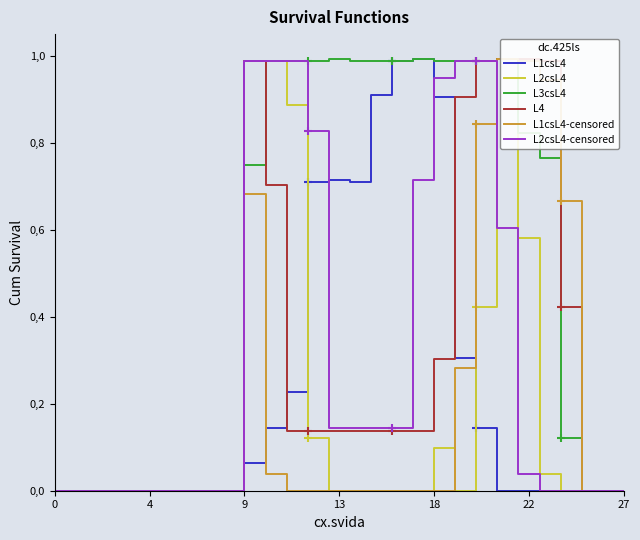

At how many categories does at least one series exceed 0?

16